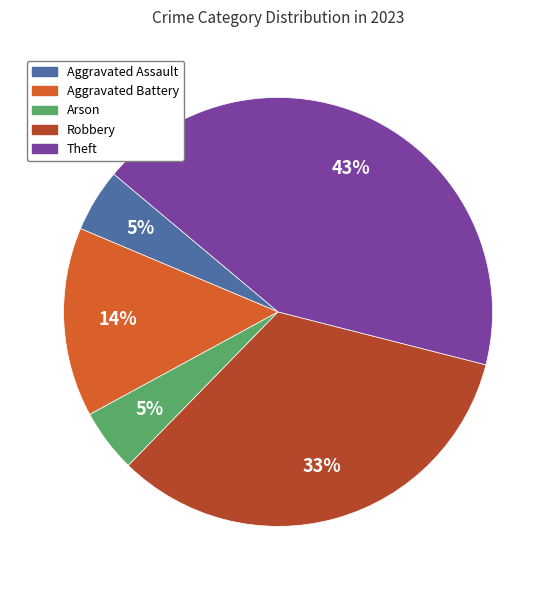

Does Arson account for over 50% of the chart?

No